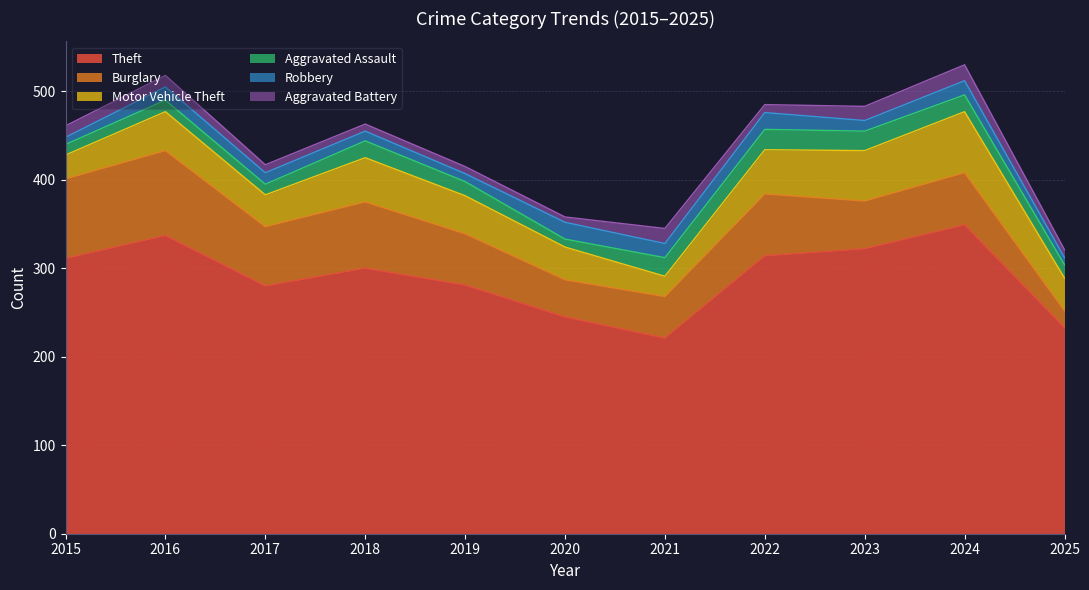

Where does the Motor Vehicle Theft series first go above 43?

2016